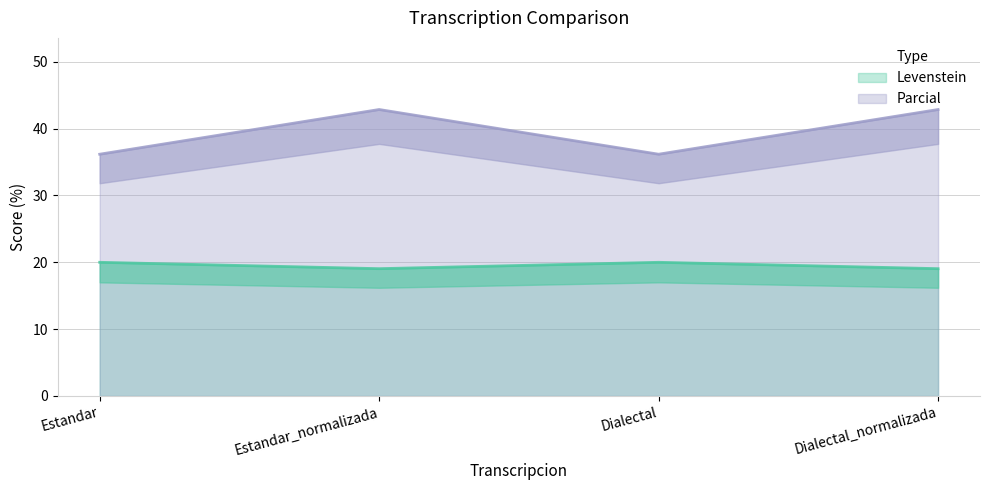

True or false: Levenstein has a value of 19.0 at Dialectal_normalizada.

True